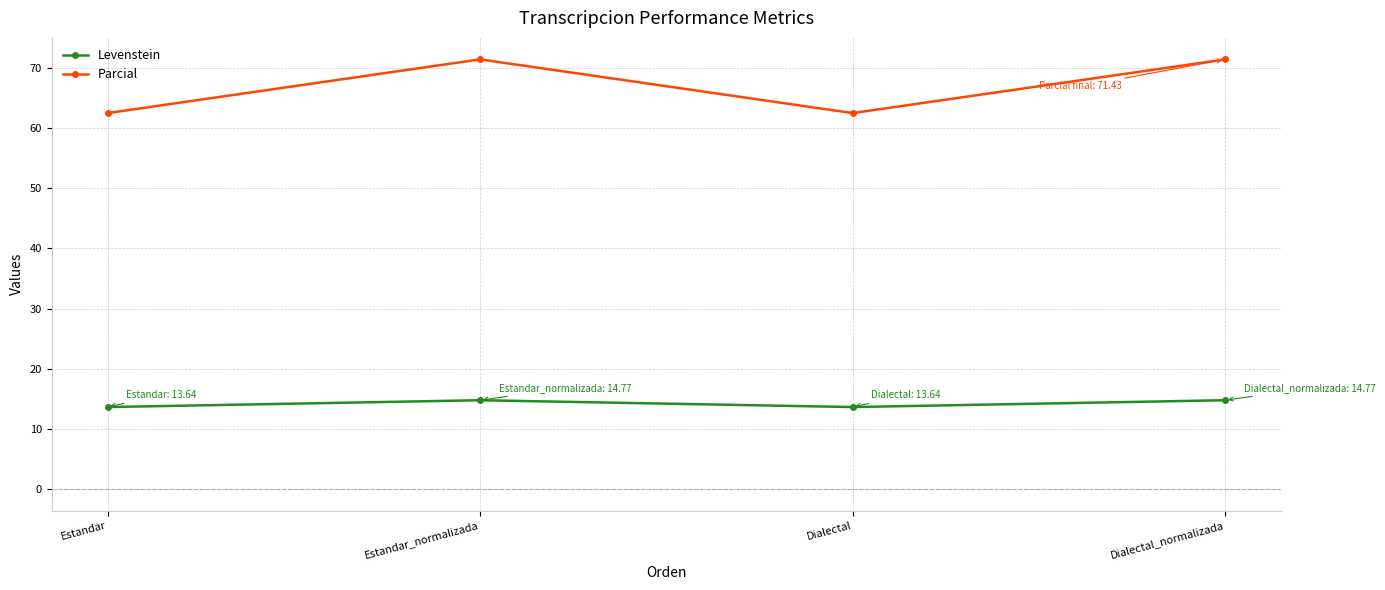

How many Levenstein values are between 13 and 14?

2